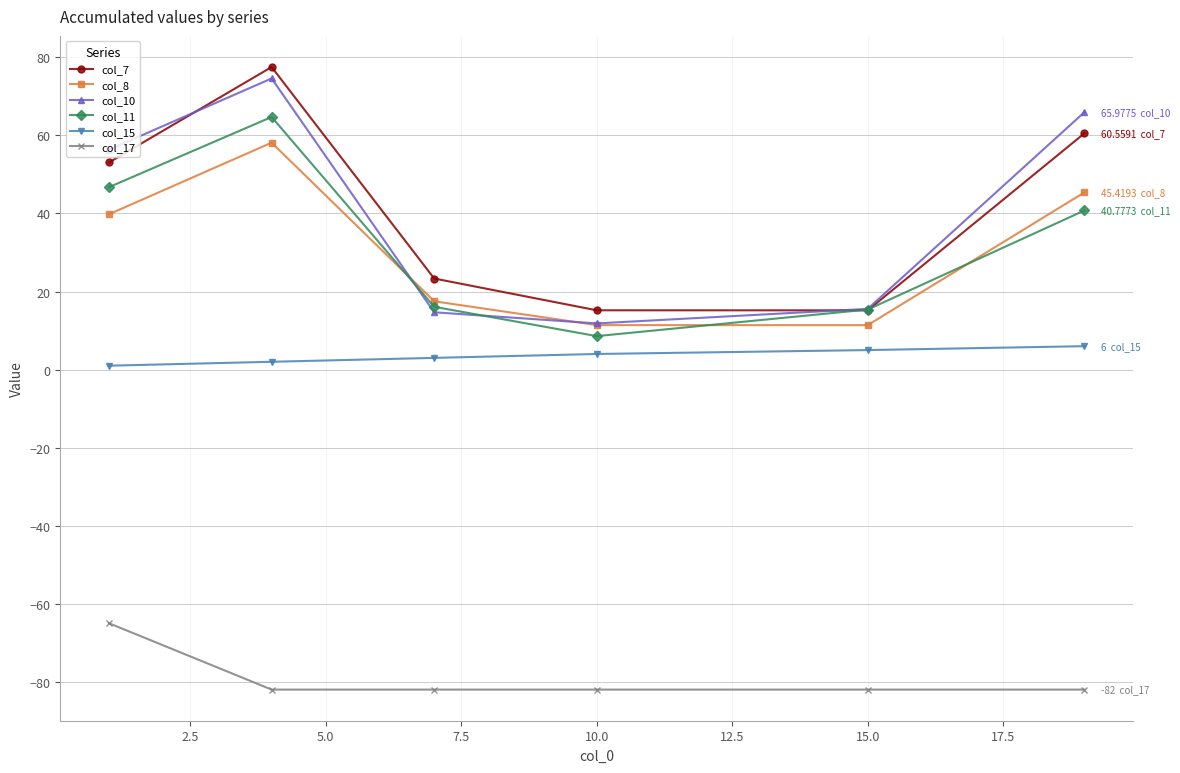

True or false: col_7 and col_8 cross at least once.

False